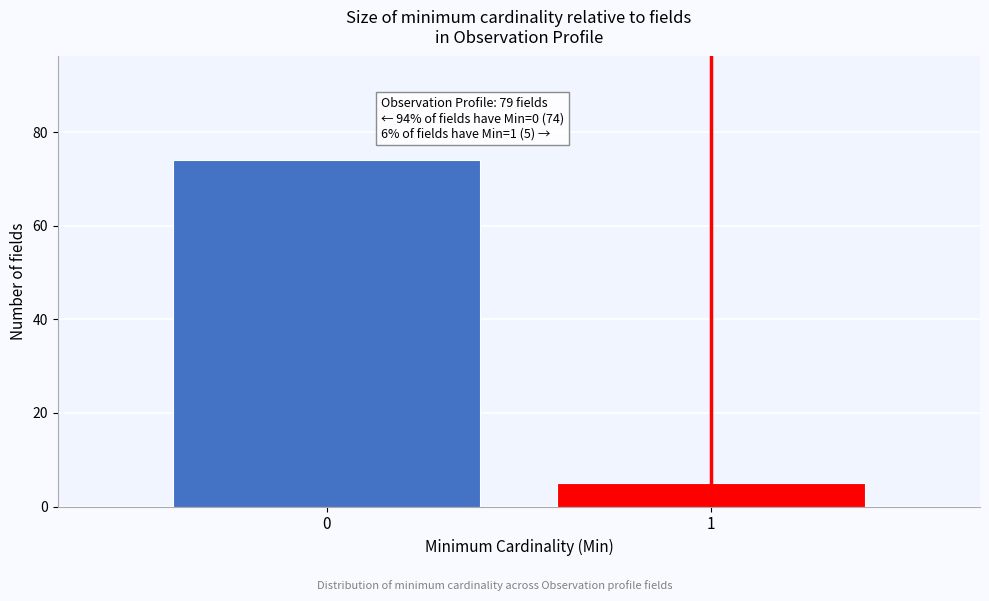

Reading right to left, what are all the values shown in this chart?

1=5	0=74